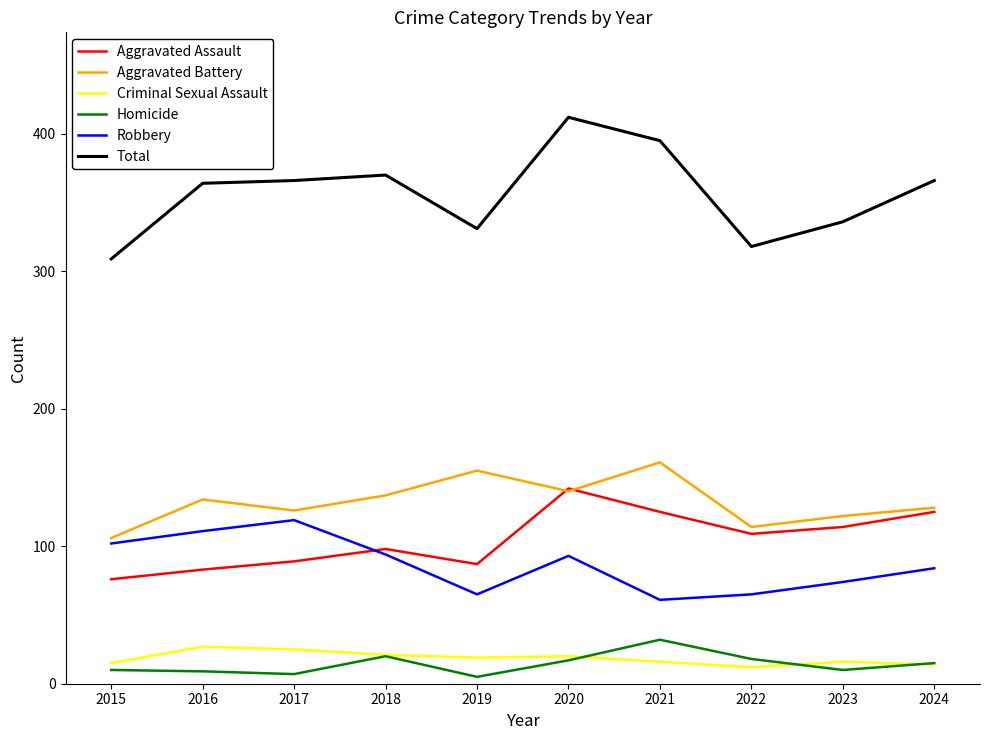

At which category does Aggravated Battery reach its first local valley?

2017